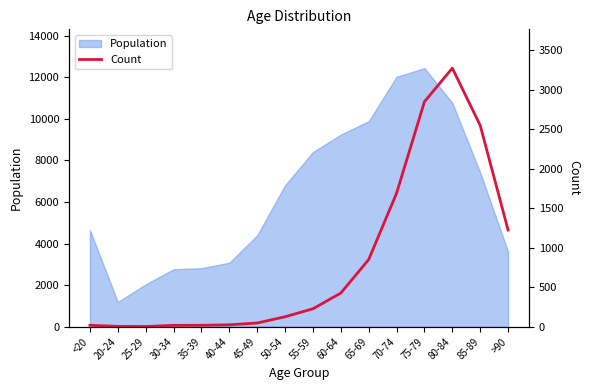

Reading left to right, what are all the values shown in this chart?

18	4	3	17	18	24	47	126	227	426	850	1690	2848	3273	2548	1224